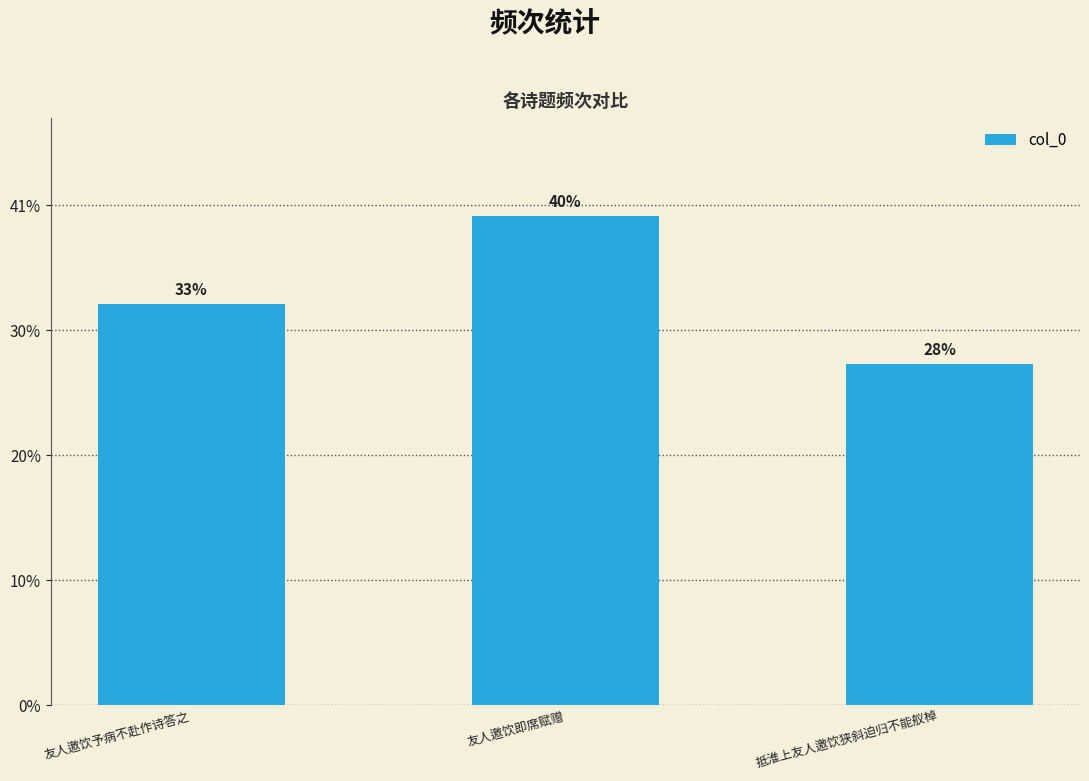

Are the bars horizontal?

No